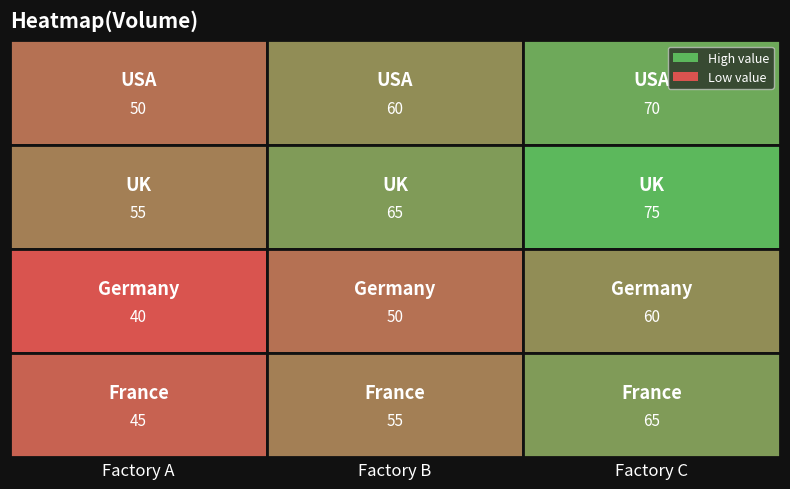

Which series has the largest total across all categories?

UK